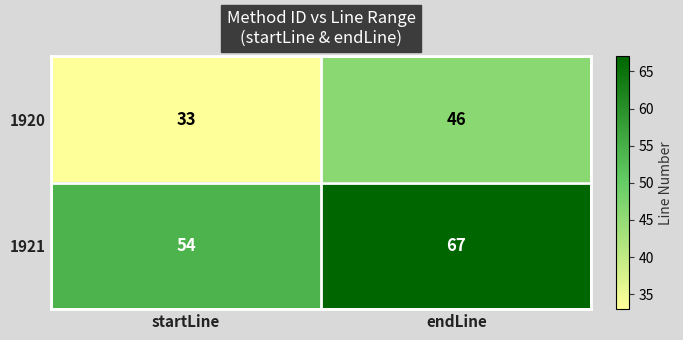

What is the smallest value displayed?

33